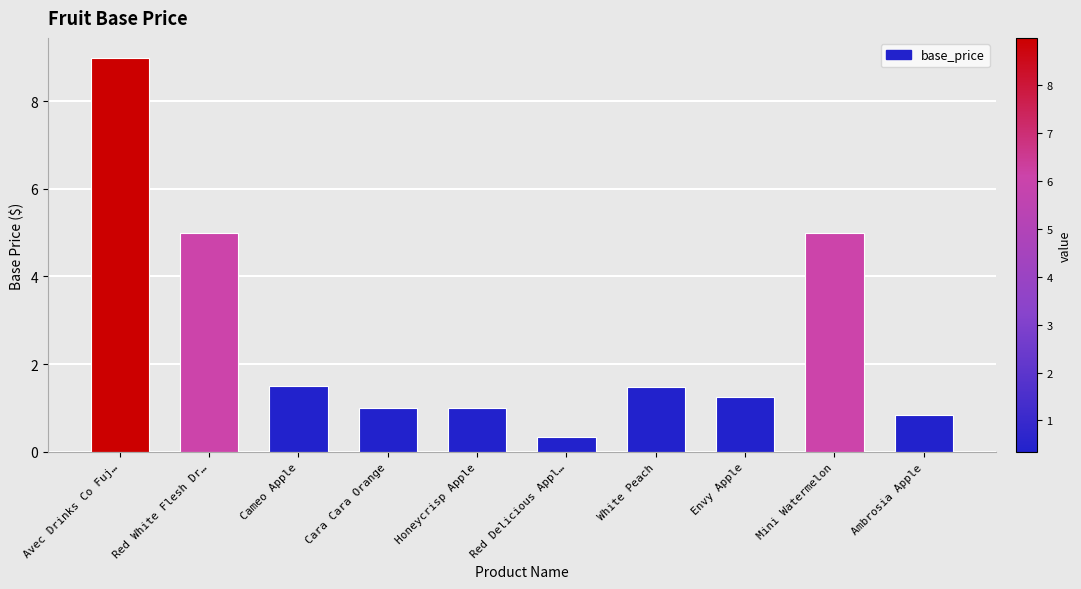

What is the approximate value at Cara Cara Orange?

1.0